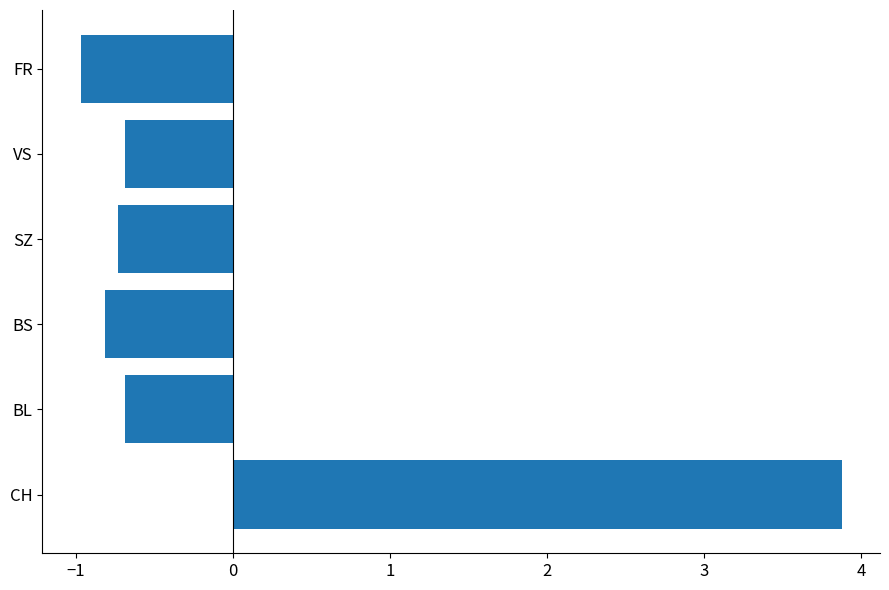

Which has a higher value, BS or CH?

CH